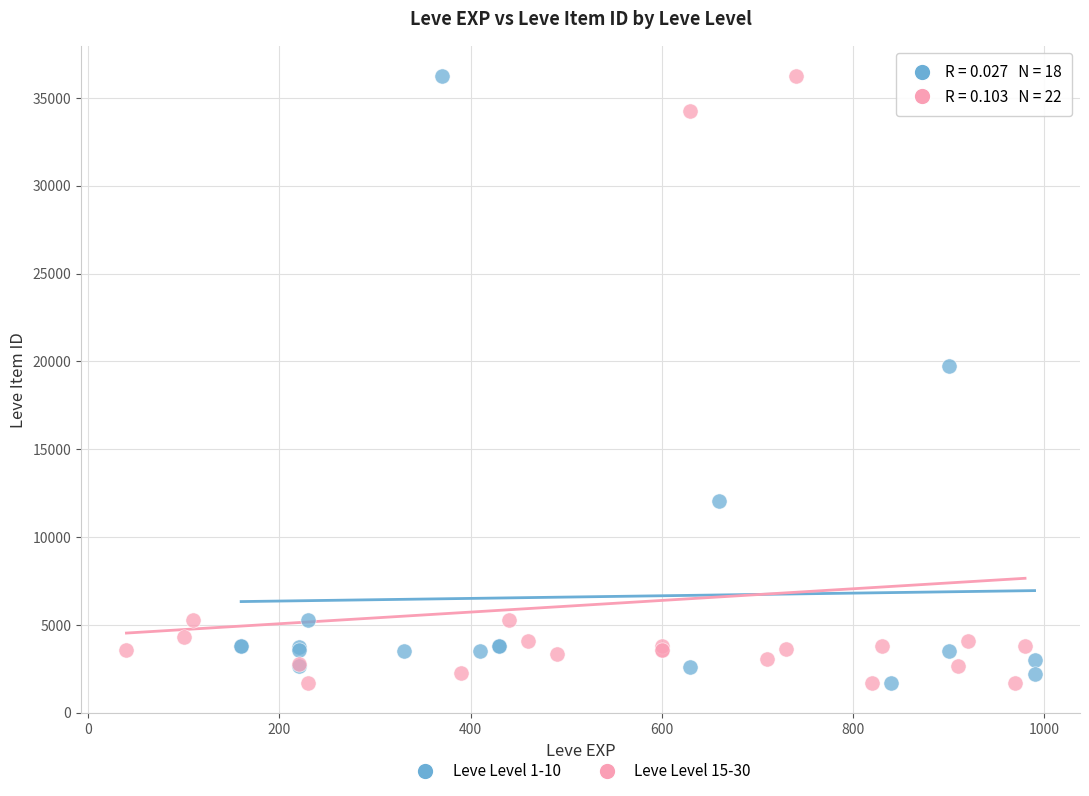

What are all the series names shown in the legend?

Leve Level 1-10, Leve Level 15-30